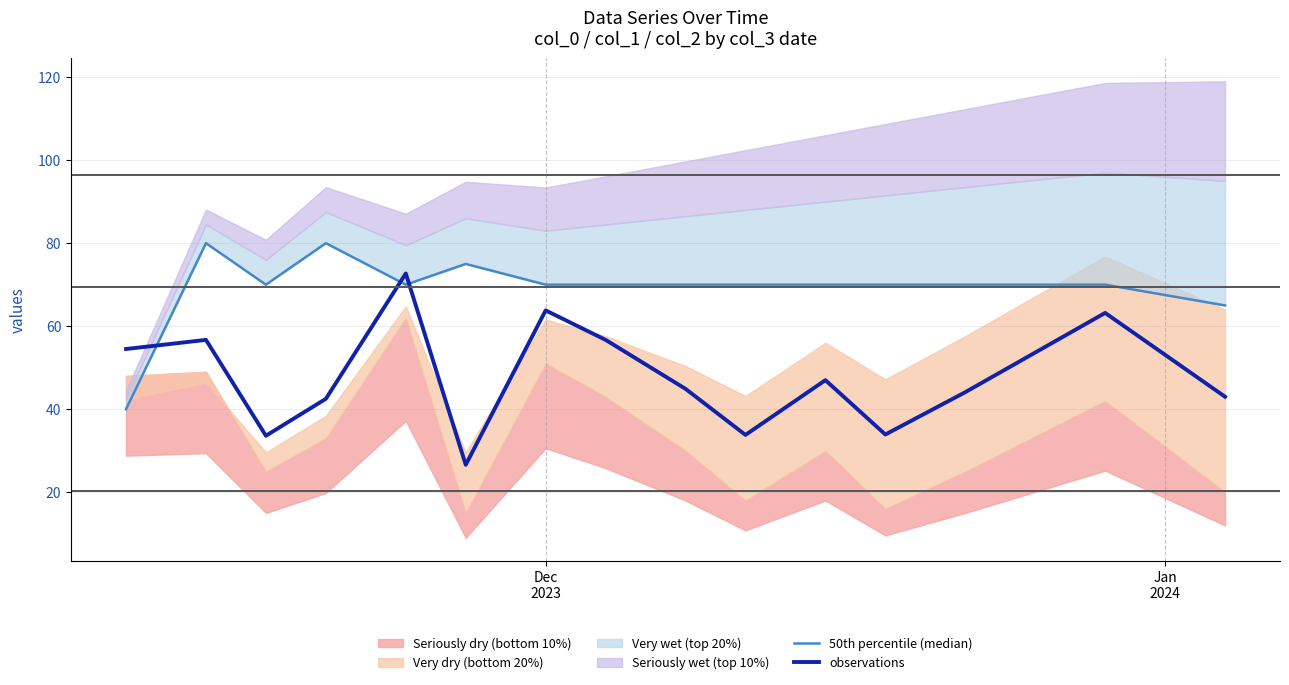

What is the lowest value of the observations series?

26.6